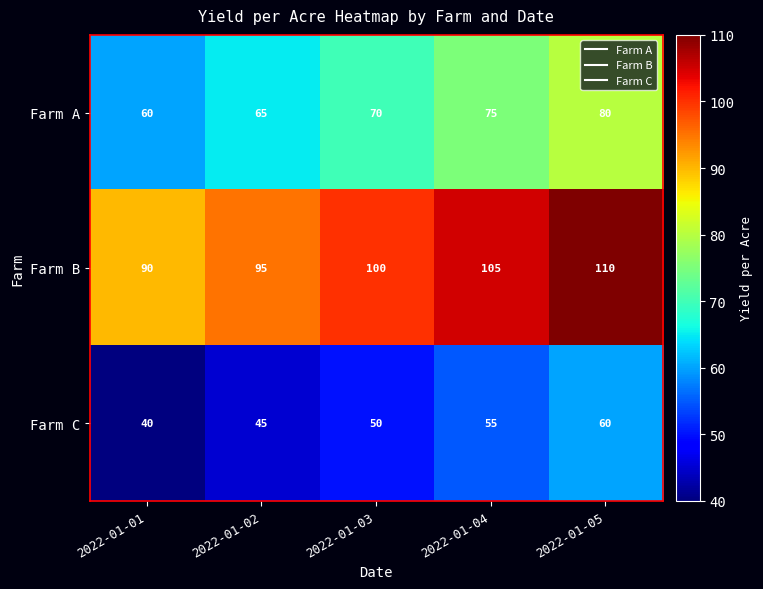

What is the difference between the Farm B values at 2022-01-04 and 2022-01-01?

15